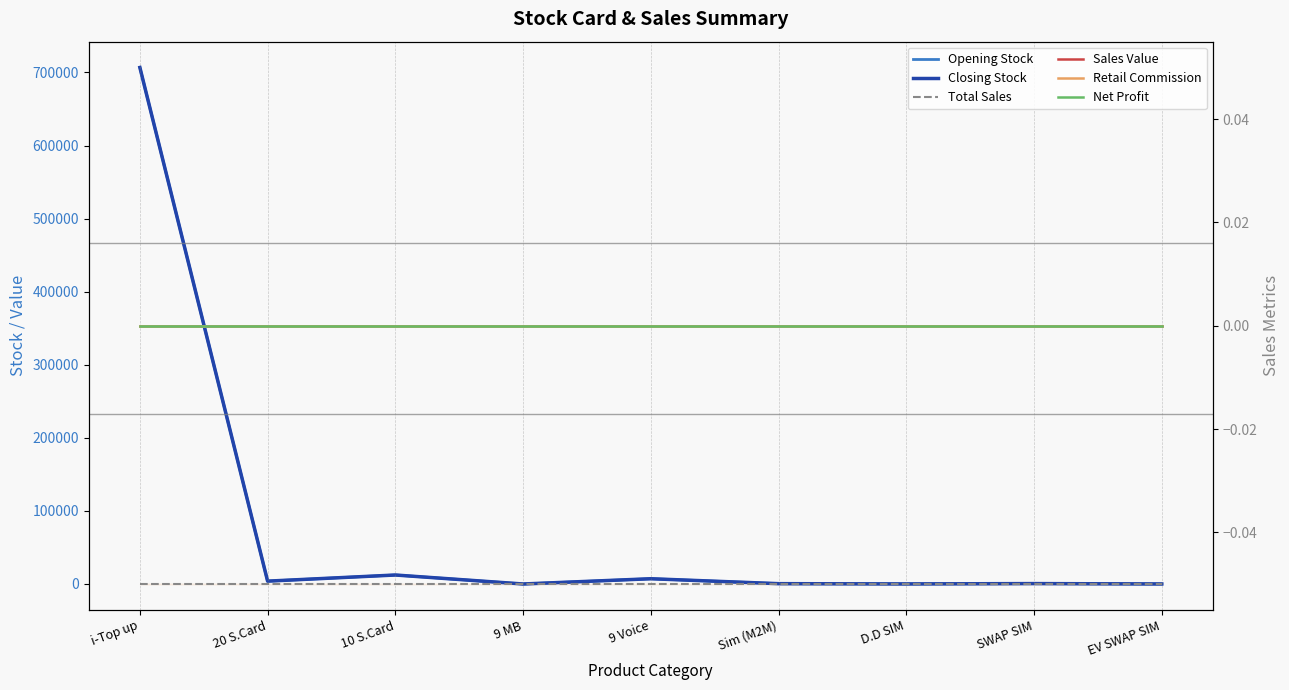

In Closing Stock, how many points are higher than both neighbors (excluding endpoints)?

3